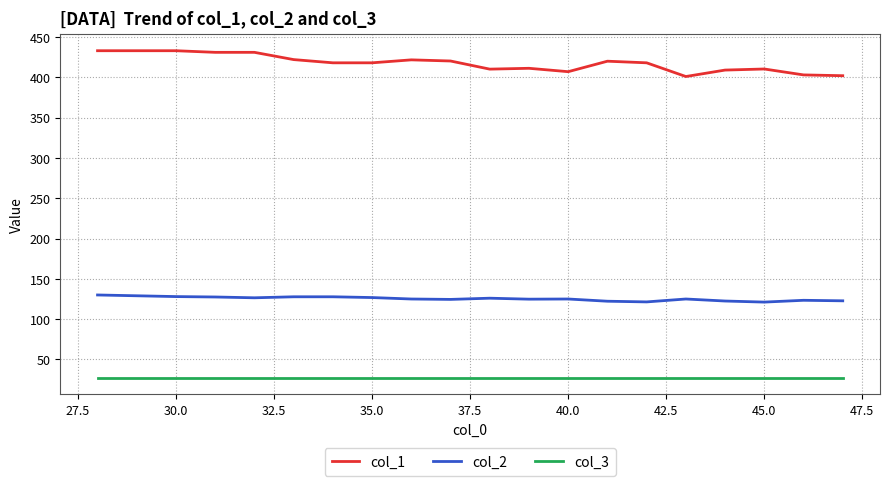

What is the maximum value shown in the chart?

433.0